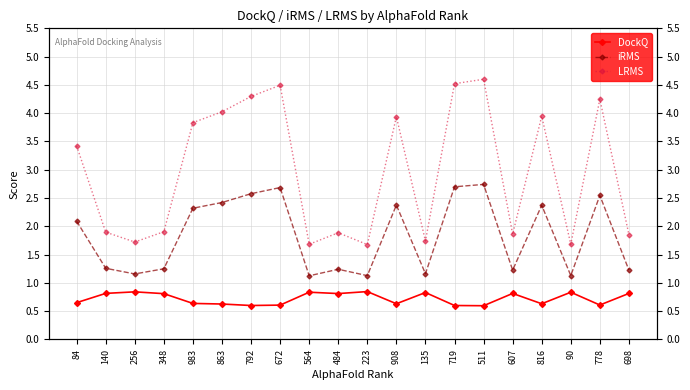

Rank the series by their maximum value, from highest to lowest.

LRMS, iRMS, DockQ